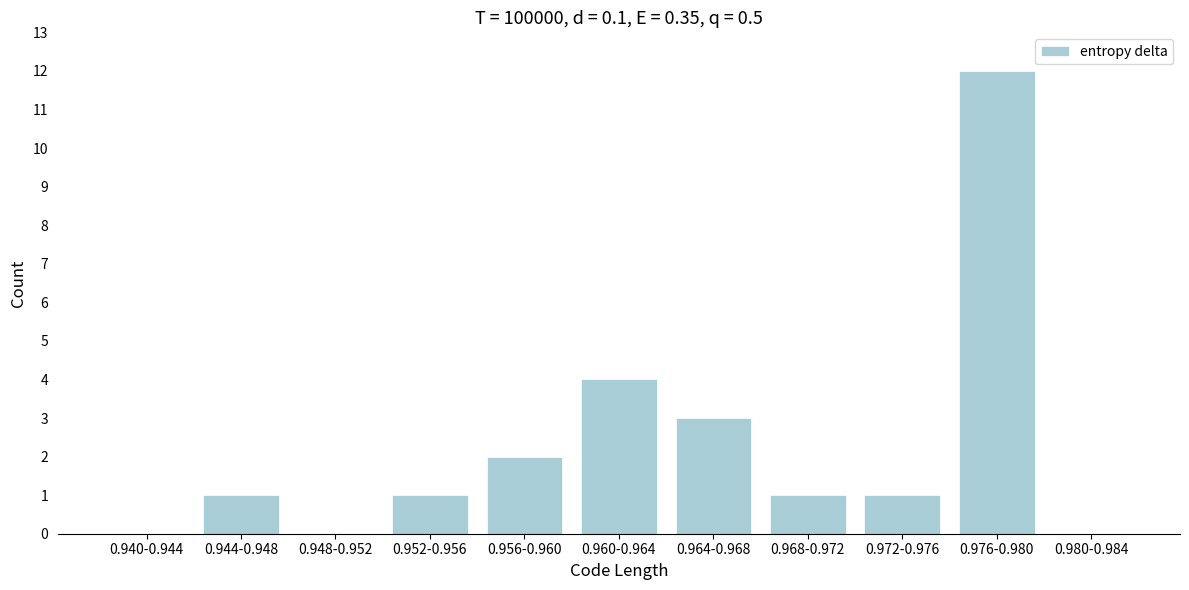

Reading left to right, extract all data points from this chart.

0.940-0.944=0	0.944-0.948=1	0.948-0.952=0	0.952-0.956=1	0.956-0.960=2	0.960-0.964=4	0.964-0.968=3	0.968-0.972=1	0.972-0.976=1	0.976-0.980=12	0.980-0.984=0